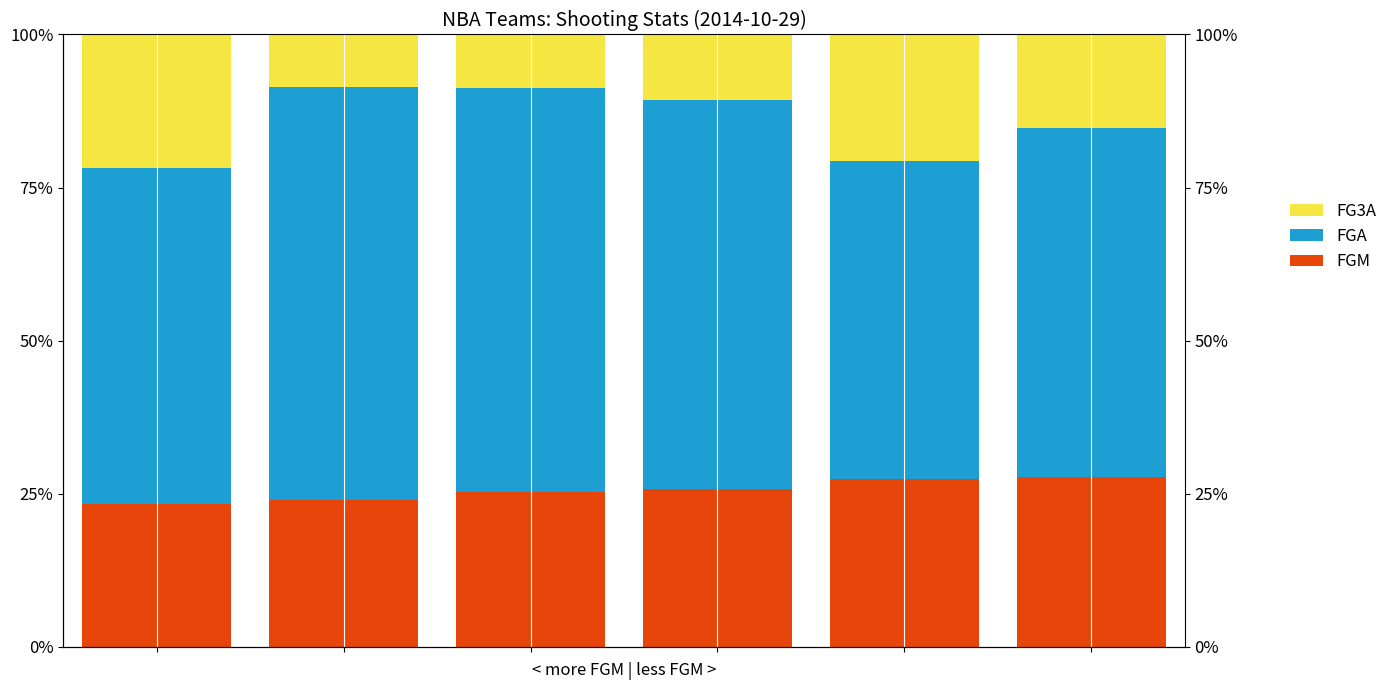

How many bars are there in total?

18